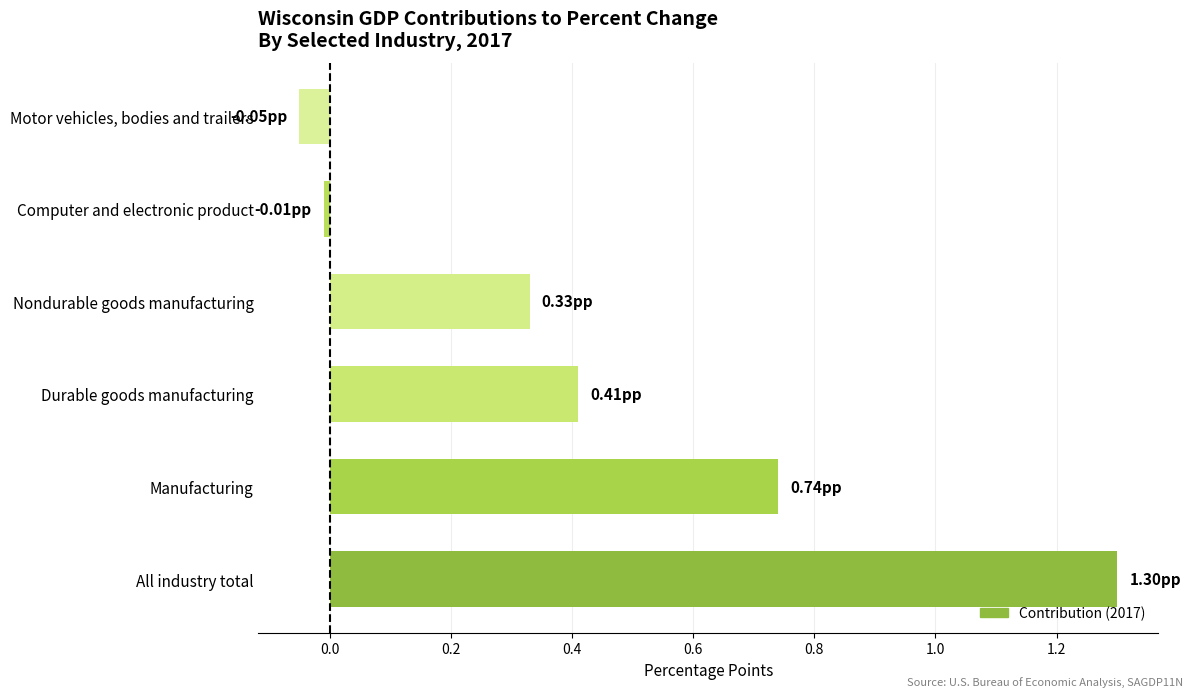

What is the change in value from Manufacturing to Motor vehicles, bodies and trailers?

-0.8